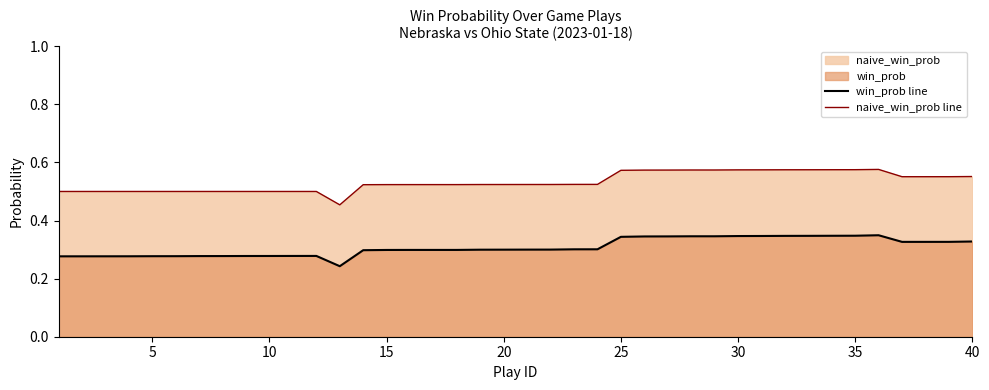

Which series has the largest total across all categories?

naive_win_prob line